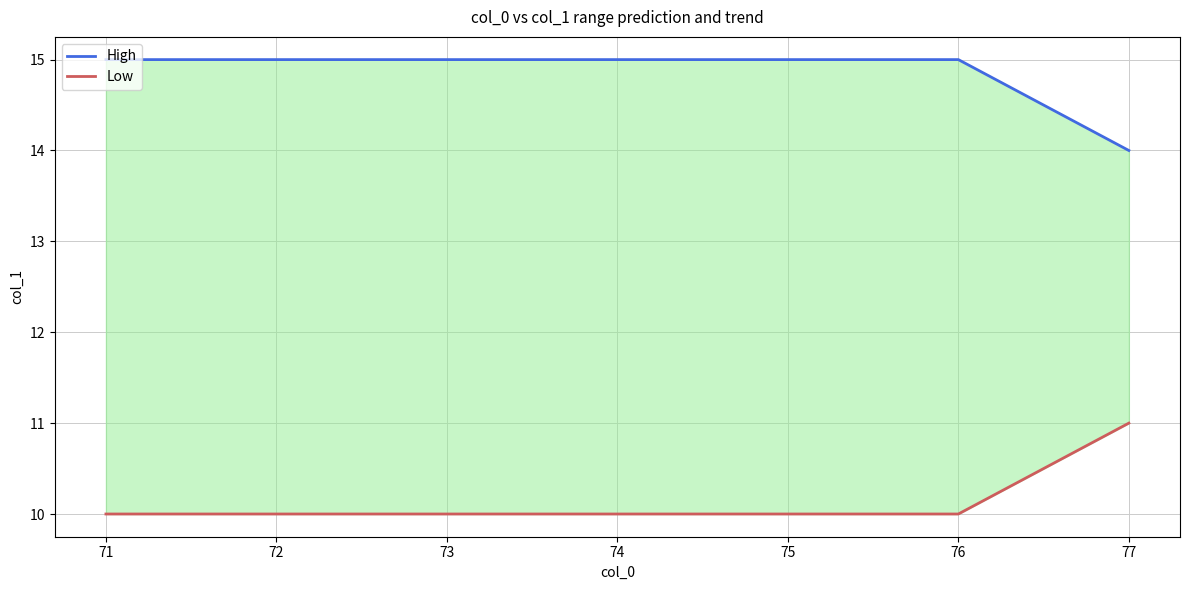

True or false: Low and High intersect in this chart.

False